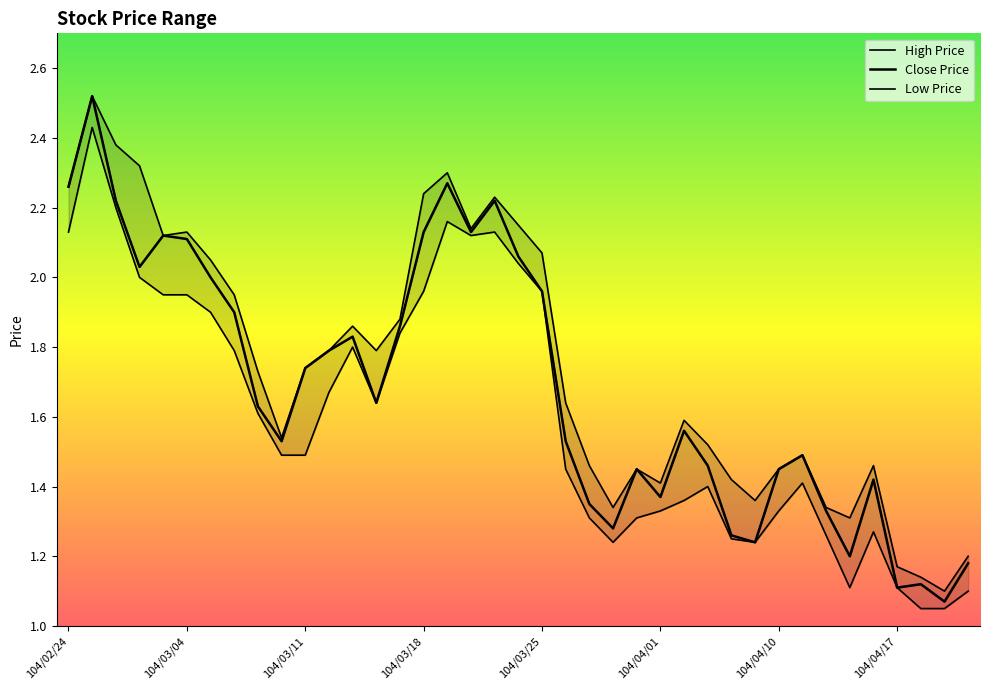

Does the chart have visible grid lines?

No